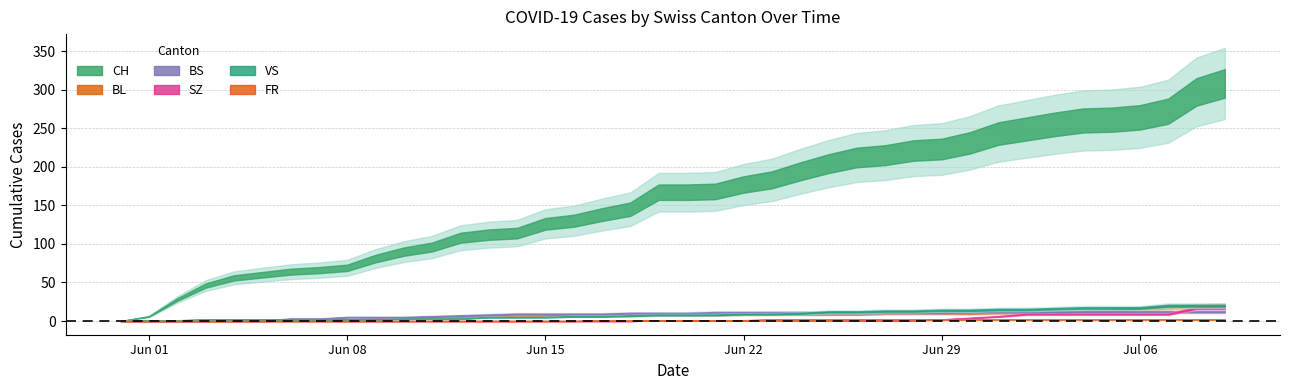

Does the chart display data point markers on the line(s)?

No